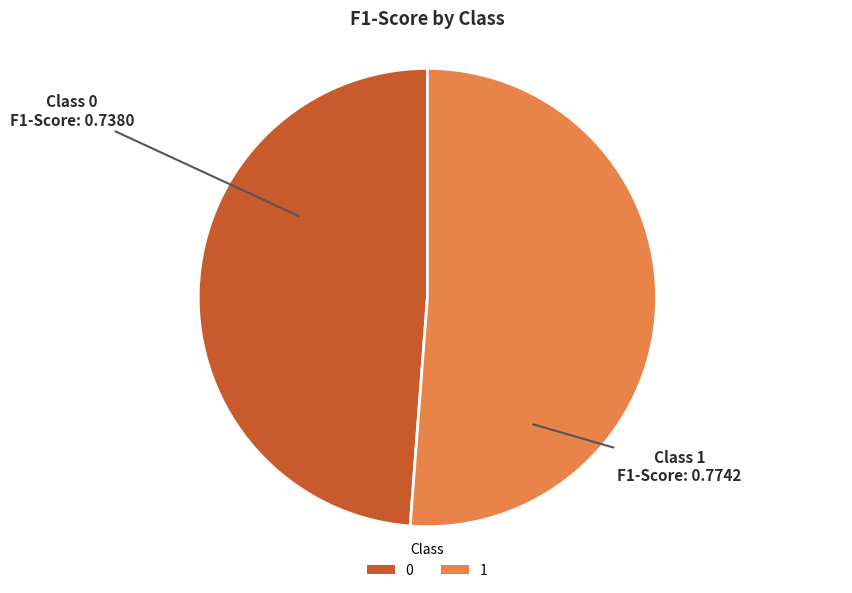

Does 0 represent more than half of the total?

No